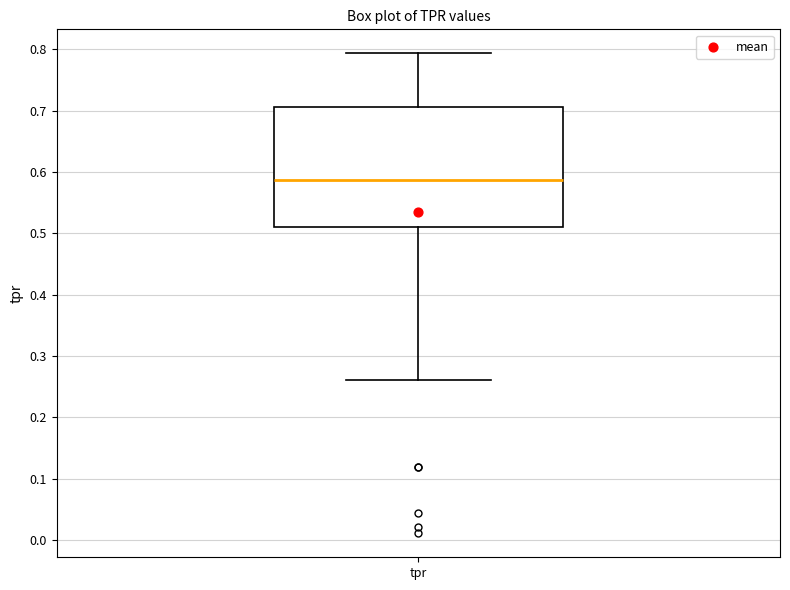

Transcribe this box plot: give where the median line is, the range the box spans, and where the two whiskers end, as read against the y-axis. The values are not printed on the chart, so give them approximately, as read against the axis.

median 0.59, box 0.51 to 0.71, whiskers 0.26 to 0.79